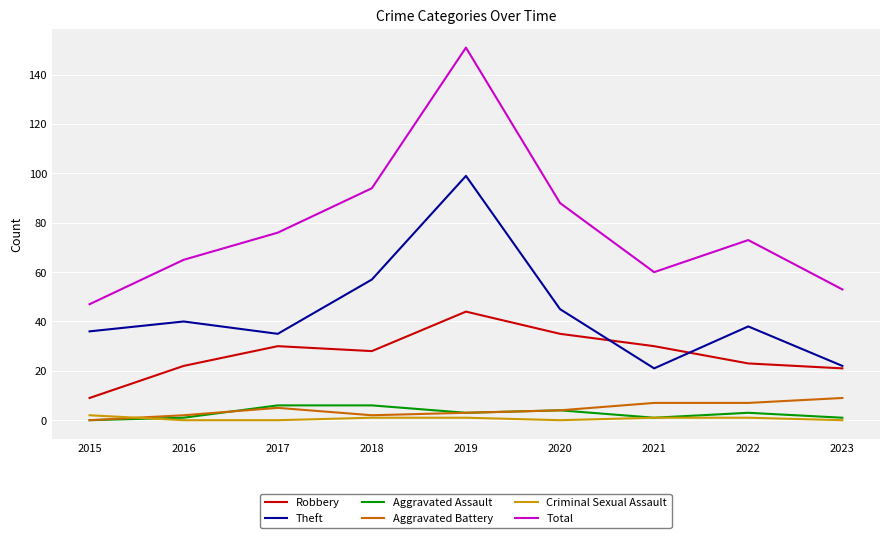

What is the average value of the Aggravated Assault series?

3